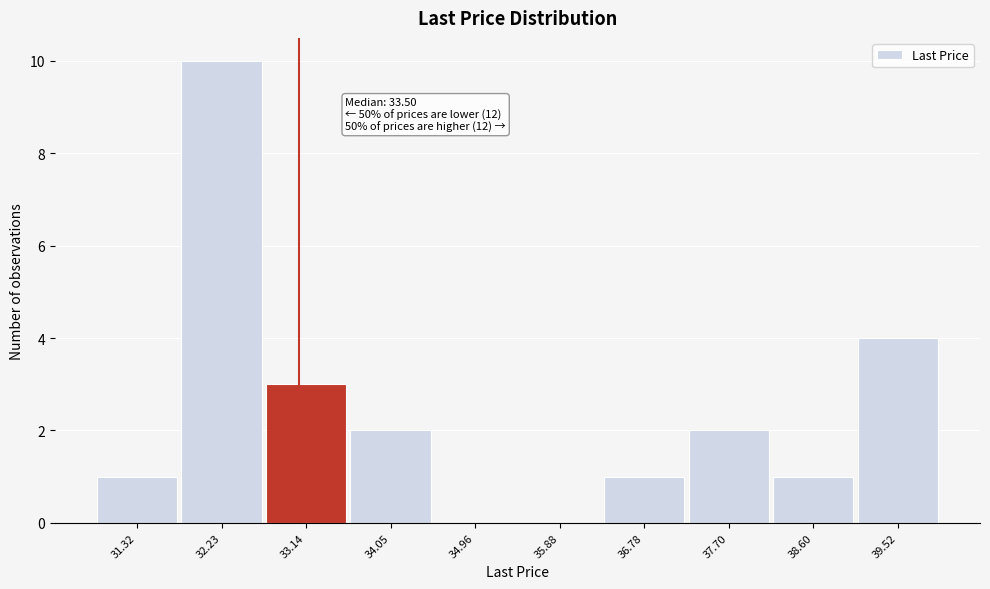

Reading left to right, list all the values displayed in this chart.

31.32=1	32.23=10	33.14=3	34.05=2	34.96=0	35.88=0	36.78=1	37.70=2	38.60=1	39.52=4